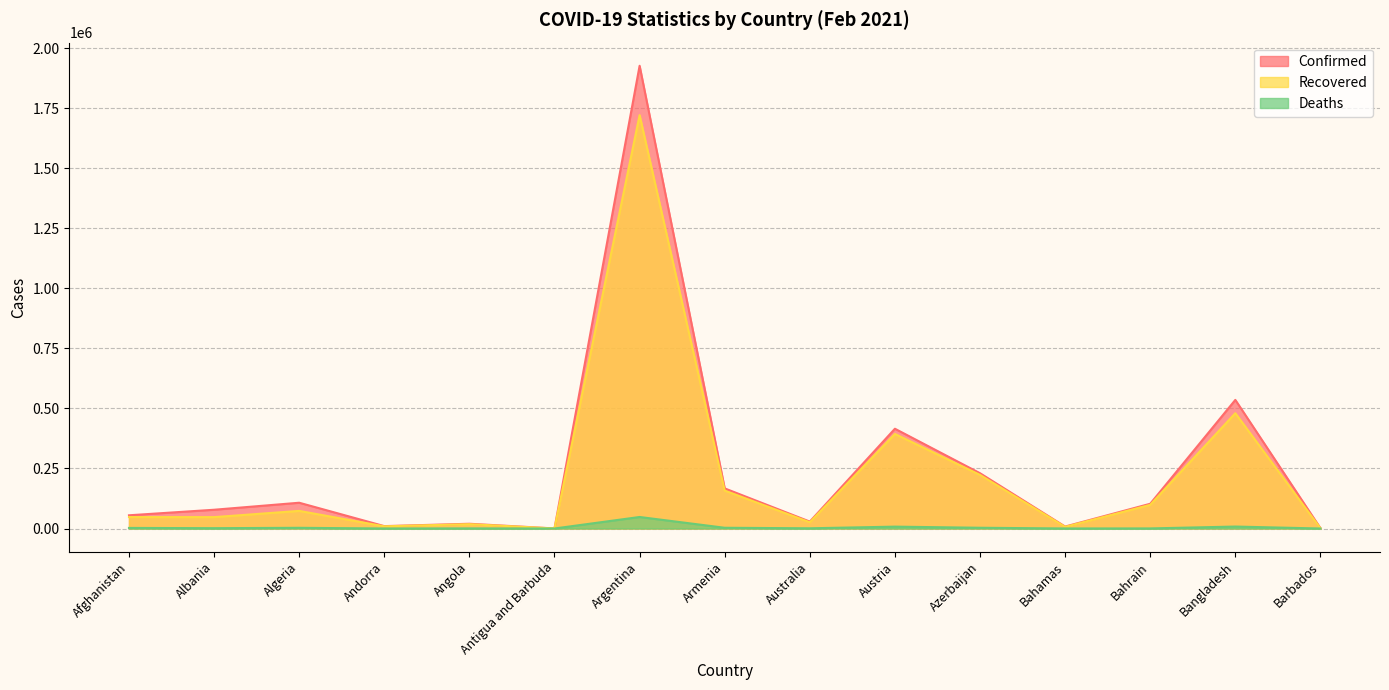

Reading right to left, extract all data points from this chart.

Confirmed: 1545	535582	103057	8174	230219	415522	28818	167088	1927239	234	19796	9937	107339	78127	55059
Recovered: 1158	480216	98599	6771	223315	393747	26061	157800	1721650	177	18035	9093	73344	47424	47679
Deaths: 14	8137	375	176	3132	7778	909	3084	47974	7	466	101	2891	1380	2404